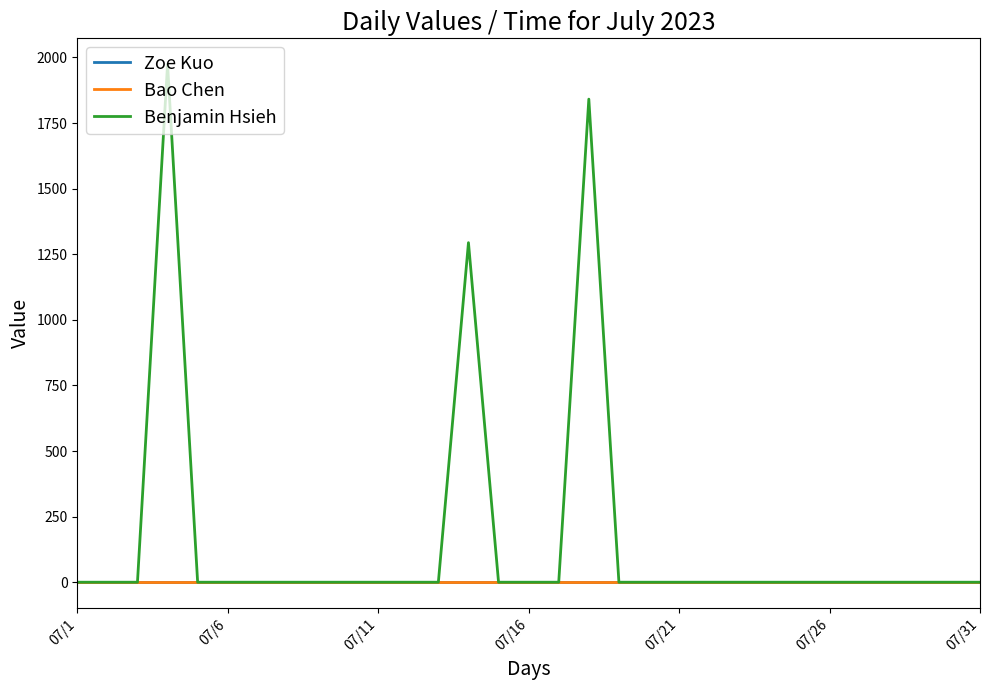

Reading left to right, transcribe all the data shown in this chart.

Zoe Kuo: 0	0	0	0	0	0	0	0	0	0	0	0	0	0	0	0	0	0	0	0	0	0	0	0	0	0	0	0	0	0	0
Bao Chen: 0	0	0	0	0	0	0	0	0	0	0	0	0	0	0	0	0	0	0	0	0	0	0	0	0	0	0	0	0	0	0
Benjamin Hsieh: 0	0	0	1974	0	0	0	0	0	0	0	0	0	1294	0	0	0	1841	0	0	0	0	0	0	0	0	0	0	0	0	0